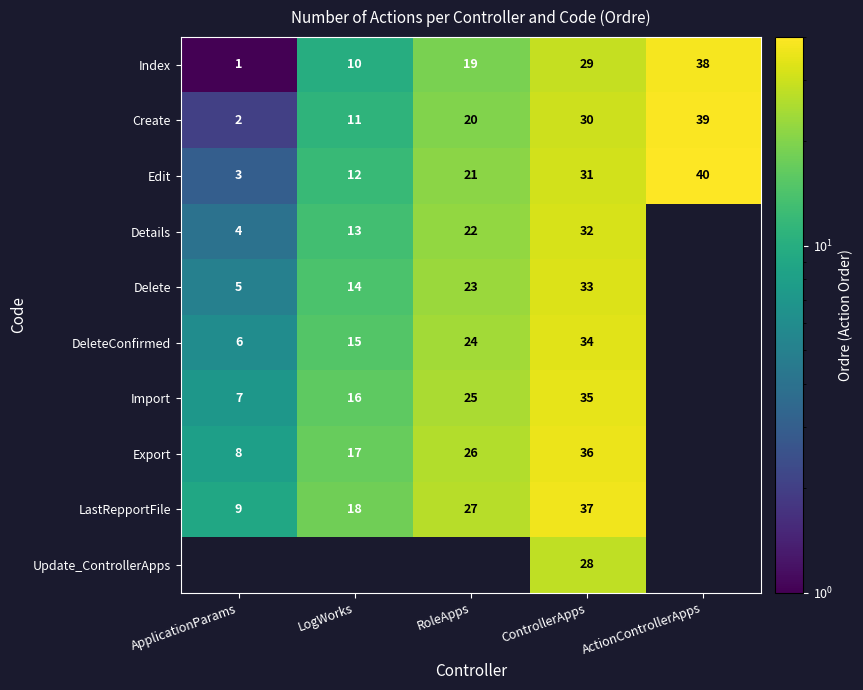

How many values in the Edit series are below 21?

2